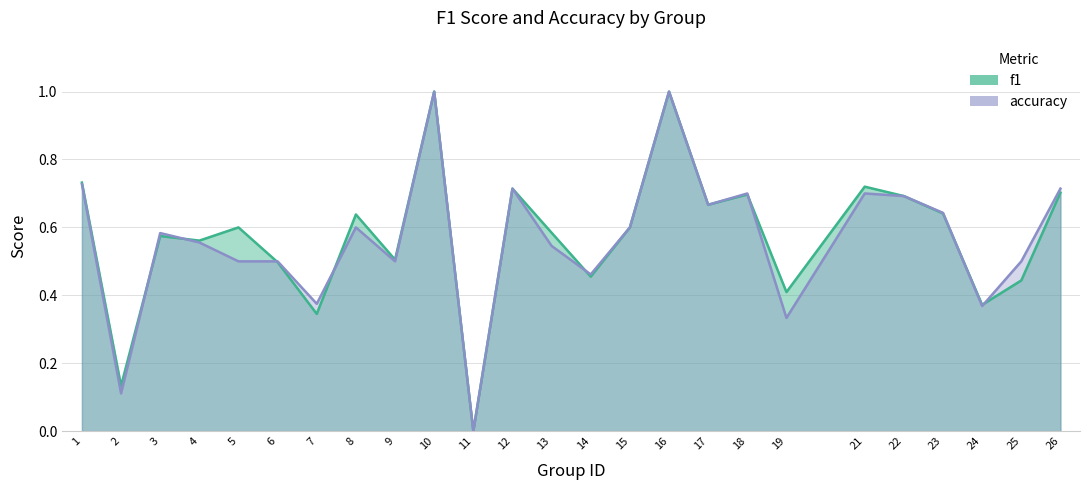

True or false: accuracy and f1 cross at least once.

True